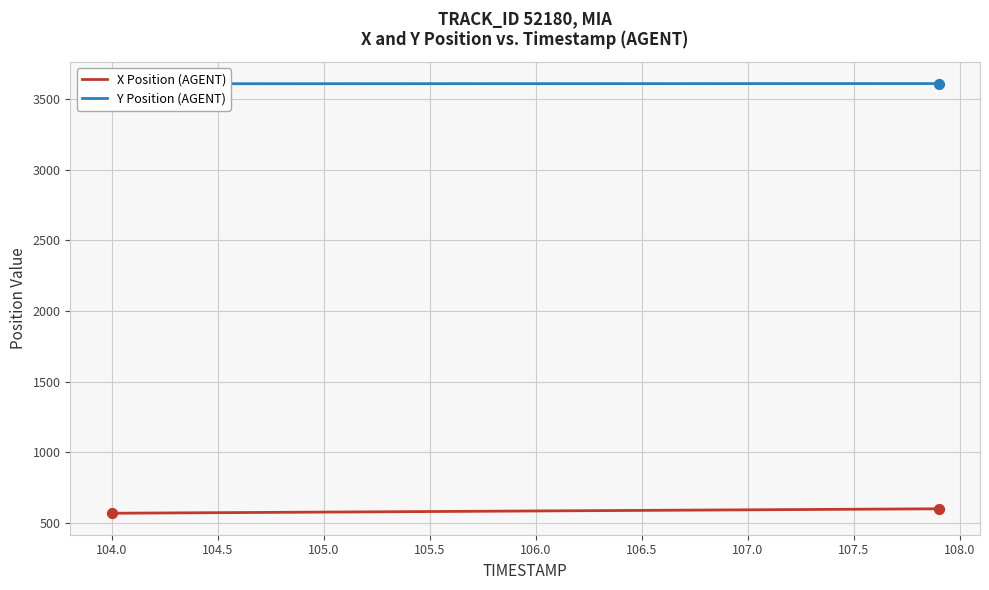

At how many categories does at least one series exceed 3548?

40